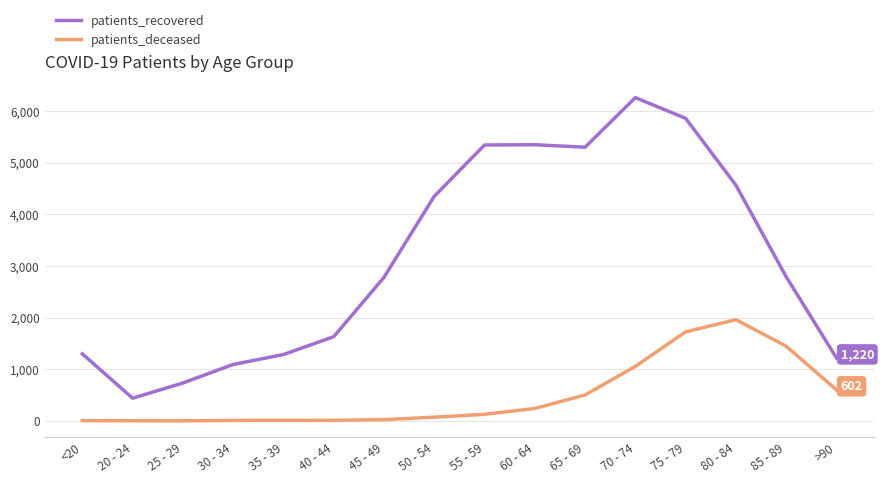

True or false: patients_deceased and patients_recovered cross at least once.

False